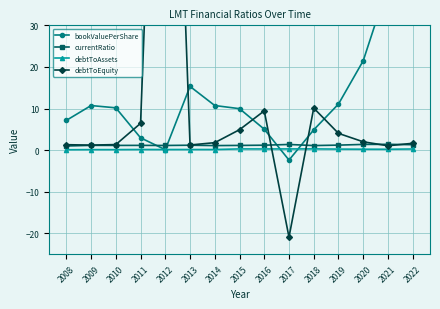

What is the approximate value of debtToAssets at 2018?

0.3